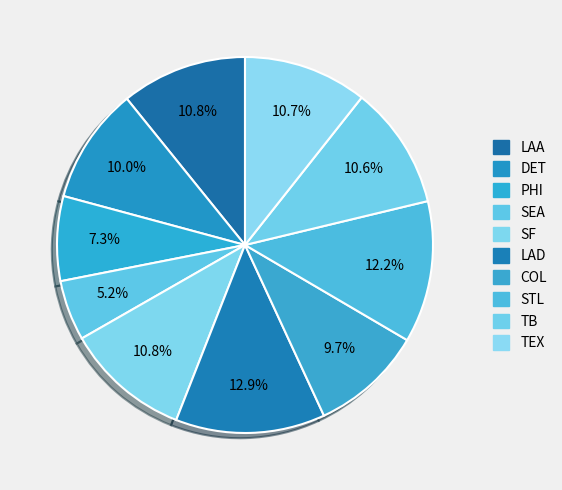

Rank the categories by value from lowest to highest.

SEA, PHI, COL, DET, TB, TEX, SF, LAA, STL, LAD